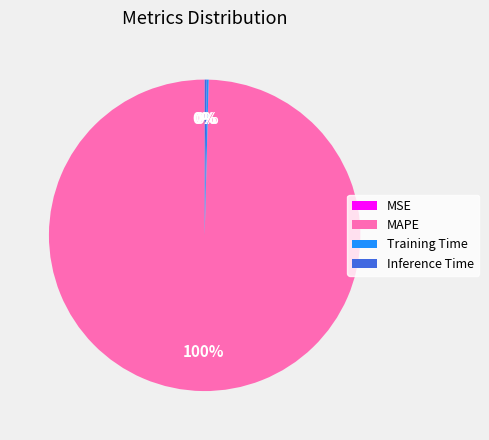

Is there any slice that represents more than half of the pie?

Yes